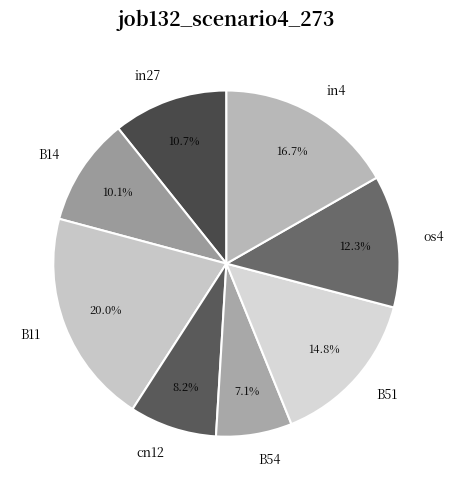

The B11 slice represents 20% of the pie. True or false?

True